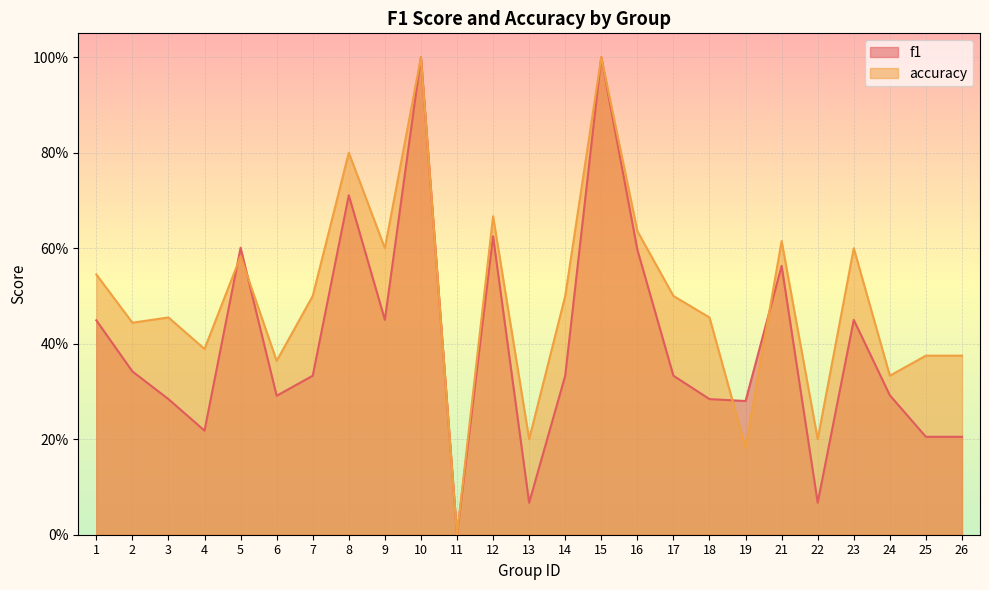

True or false: accuracy has more than 0 points higher than both neighbors.

True